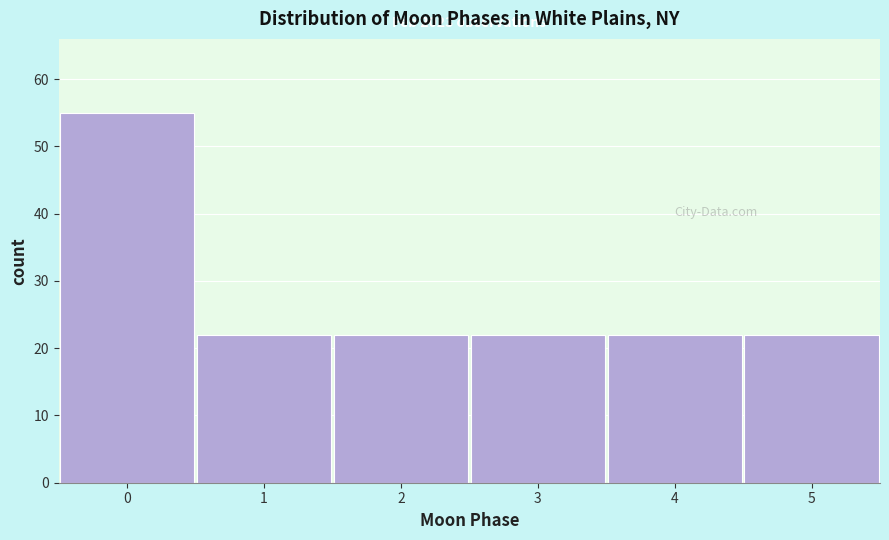

Reading left to right, what are all the values shown in this chart?

55	22	22	22	22	22